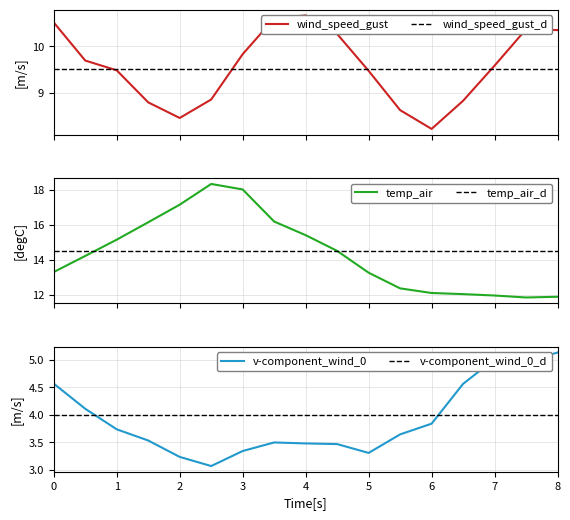

In temp_air, how many points are lower than both neighbors (excluding endpoints)?

1